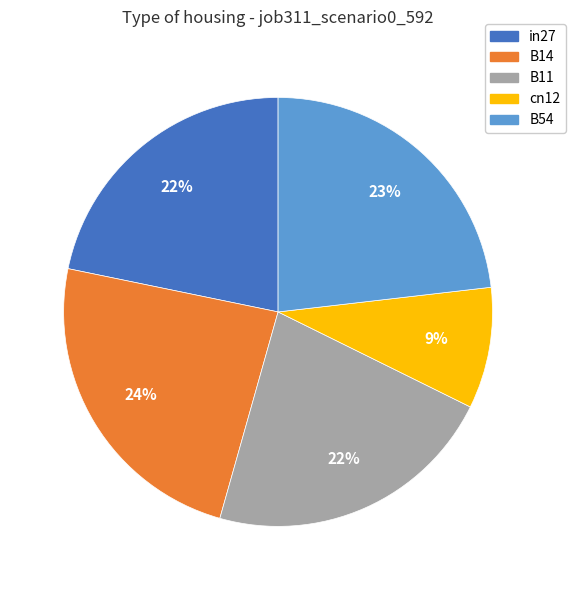

To the nearest percent, what portion does B11 represent?

22%